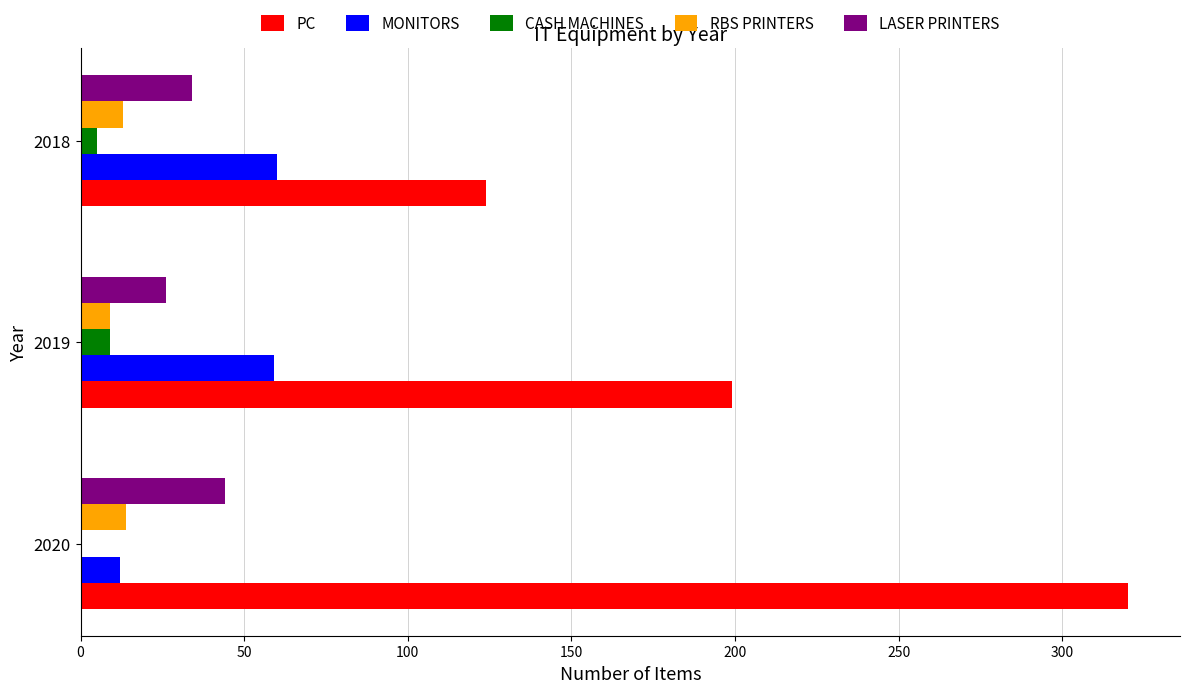

True or false: MONITORS has a value of 101 at 2018.

False